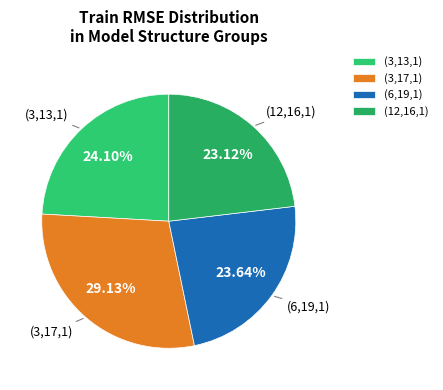

Is the sum of (3,17,1) and (6,19,1) greater than half?

Yes